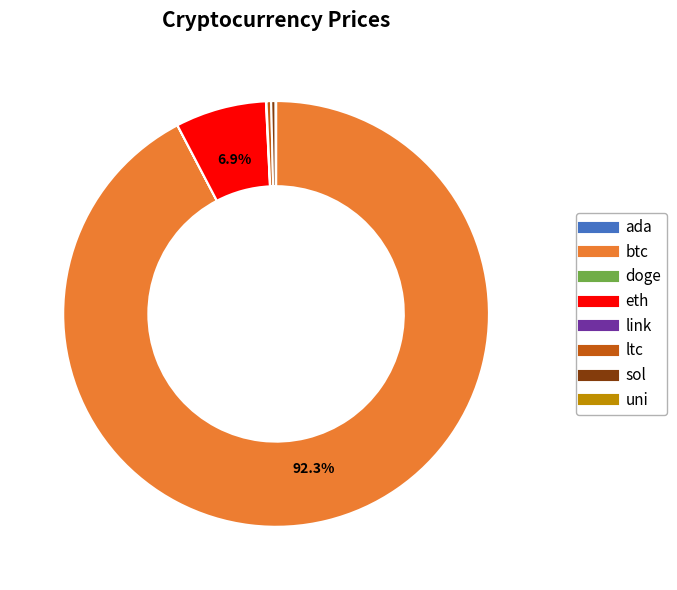

What is the ratio of the value at btc to the value at eth?

13.4